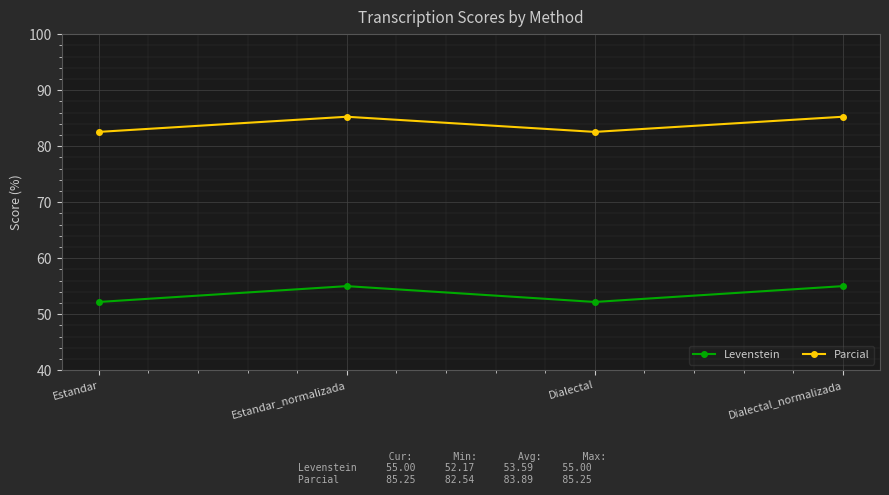

Is the value of Parcial at Dialectal_normalizada greater than the value of Levenstein at Dialectal_normalizada?

Yes